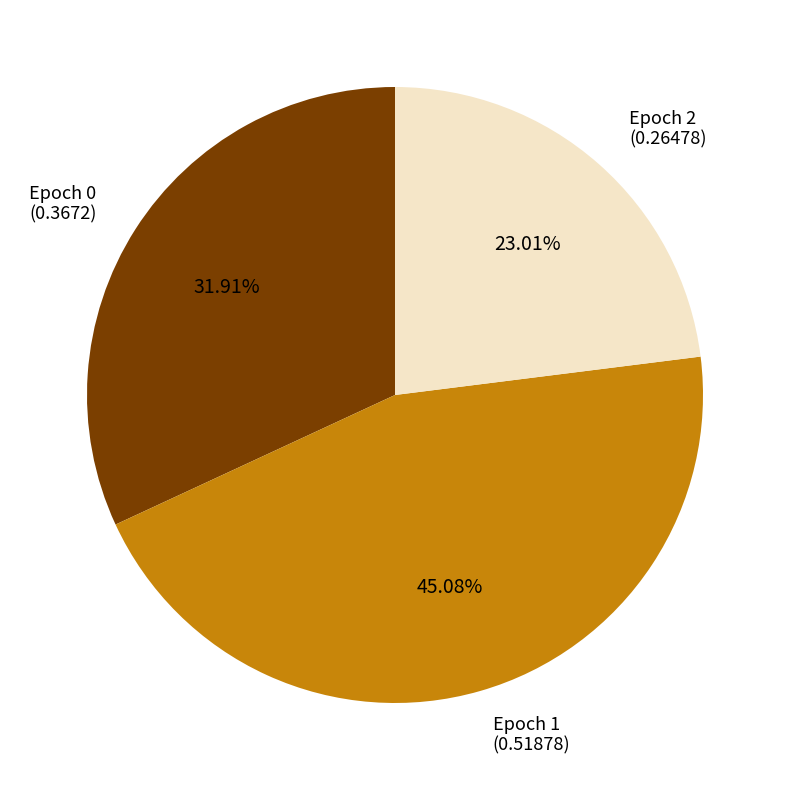

Is there a majority slice in this chart?

No